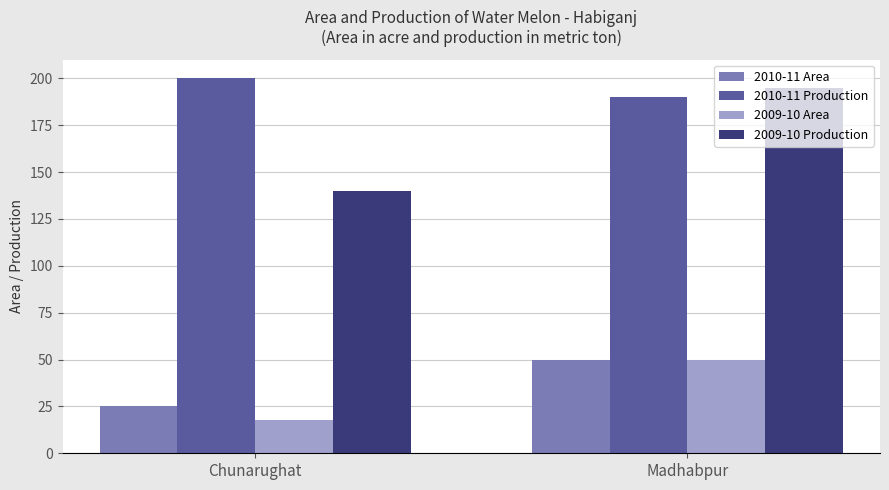

How many data points does each series have?

2